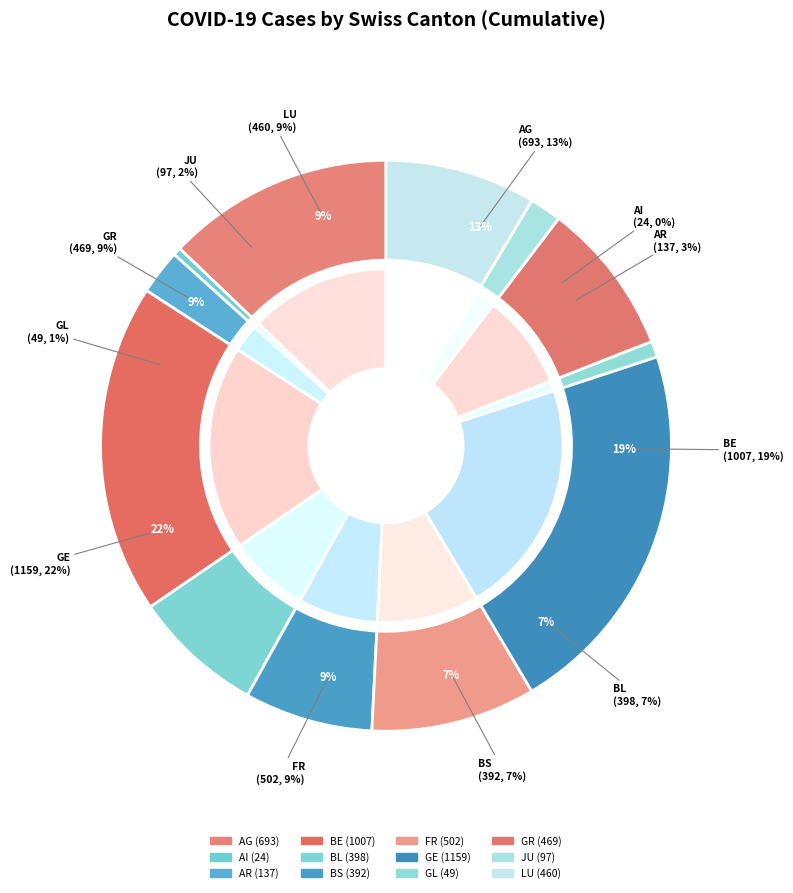

Rank the categories by value from highest to lowest.

GE, BE, AG, FR, GR, LU, BL, BS, AR, JU, GL, AI